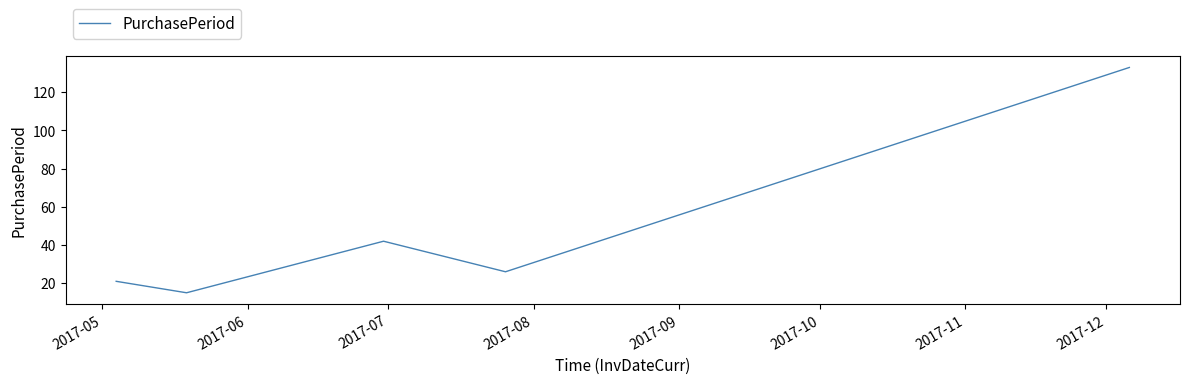

What is the greatest value displayed?

133